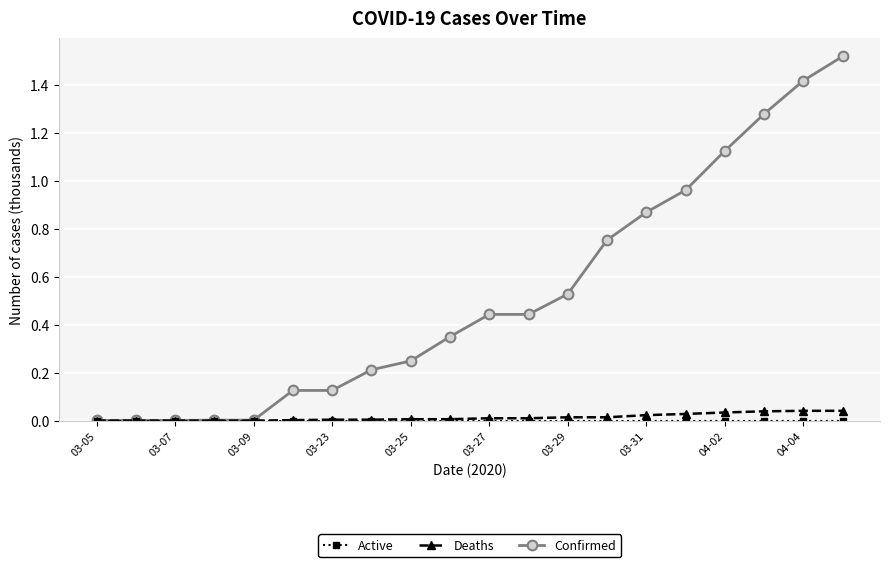

Which series has the widest spread of values?

Confirmed